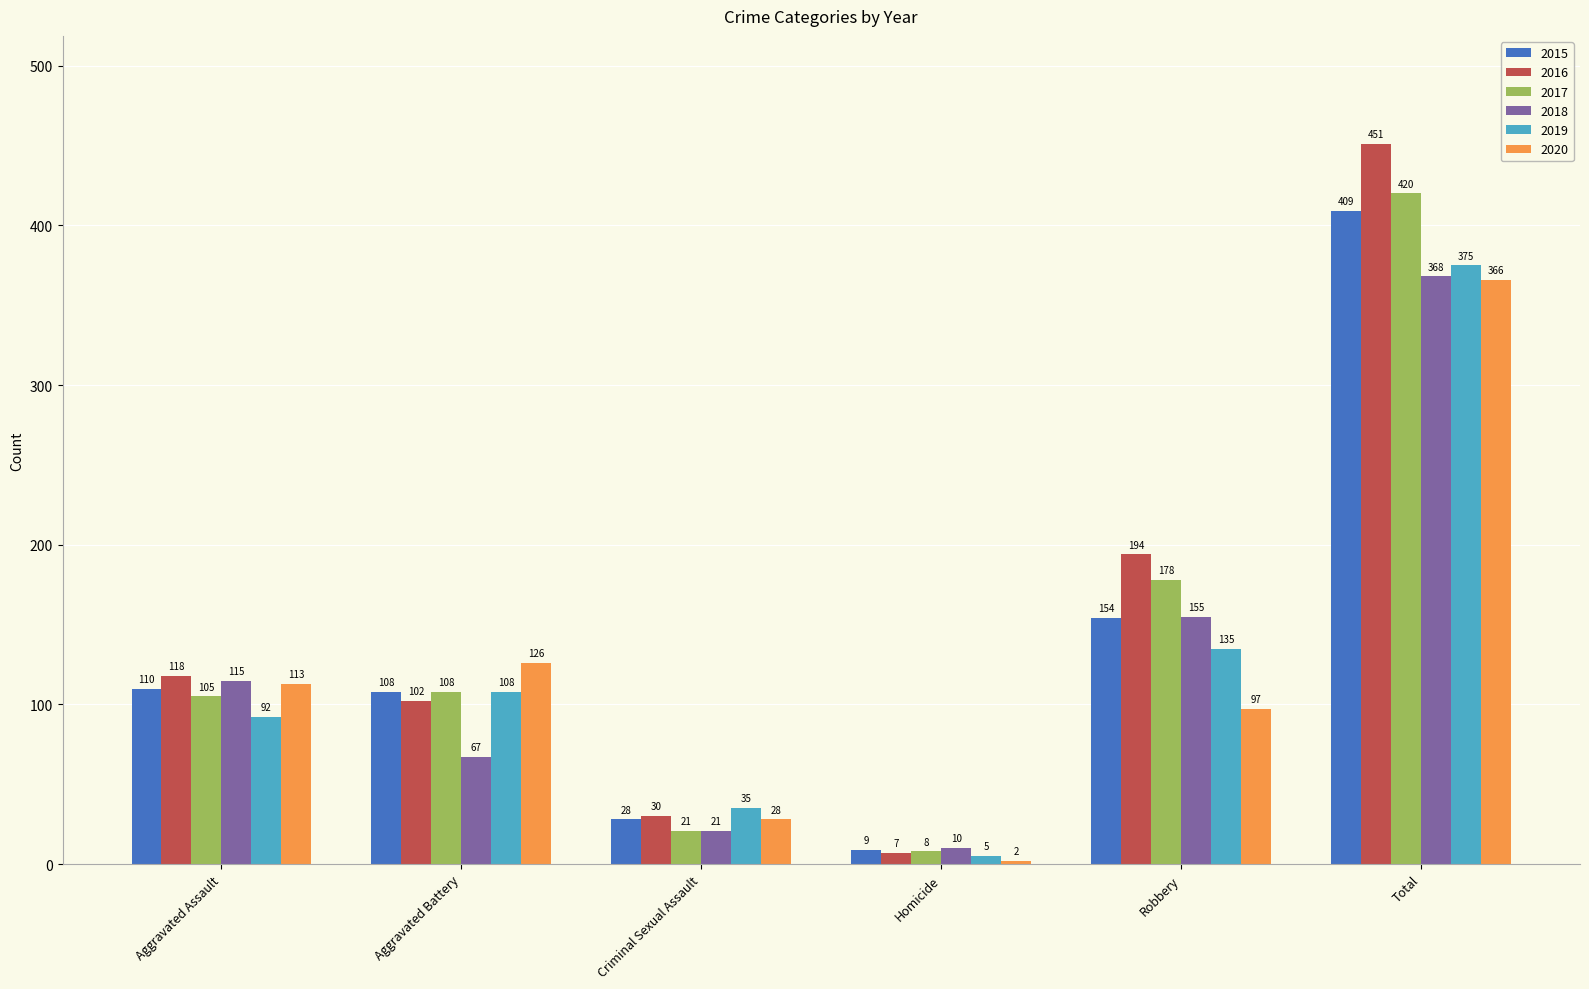

Does the chart contain stacked bars?

No